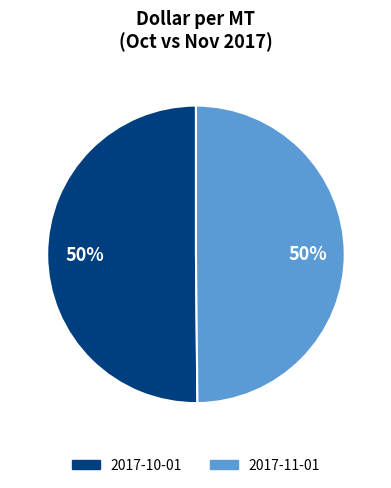

To the nearest percent, what is the combined percentage of 2017-10-01 and 2017-11-01?

100%